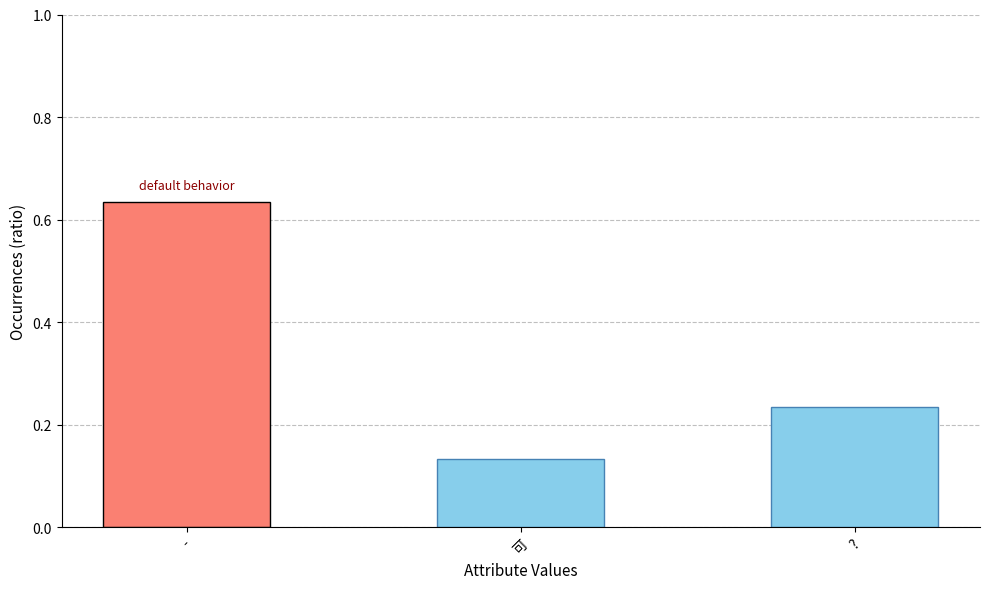

List the labels in order of value, smallest first.

可, ?, -